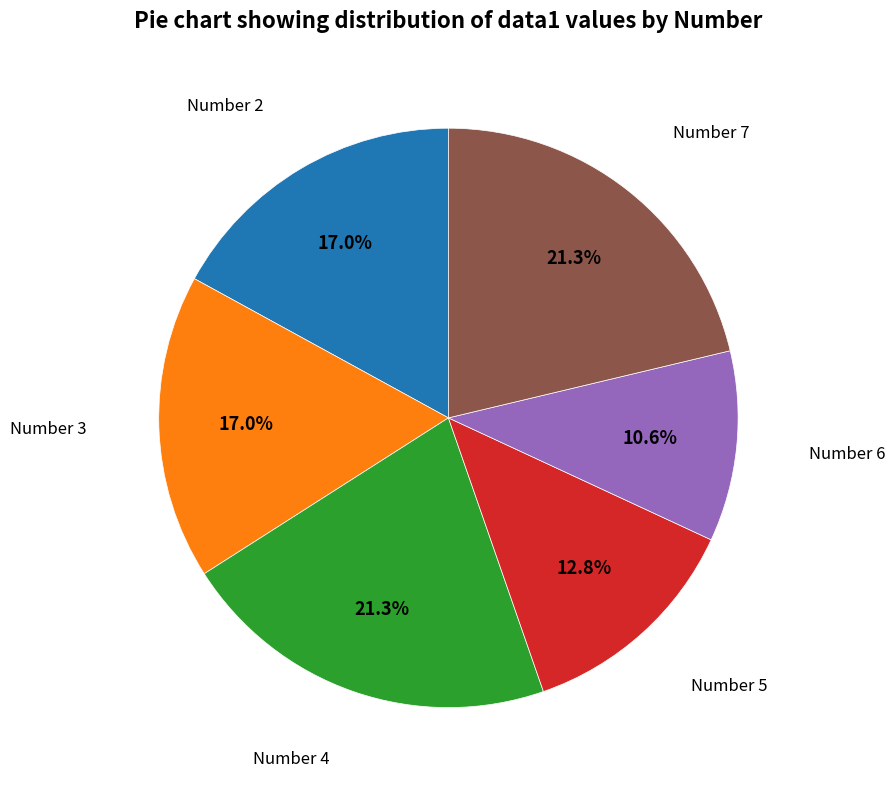

Is there any slice that represents more than half of the pie?

No